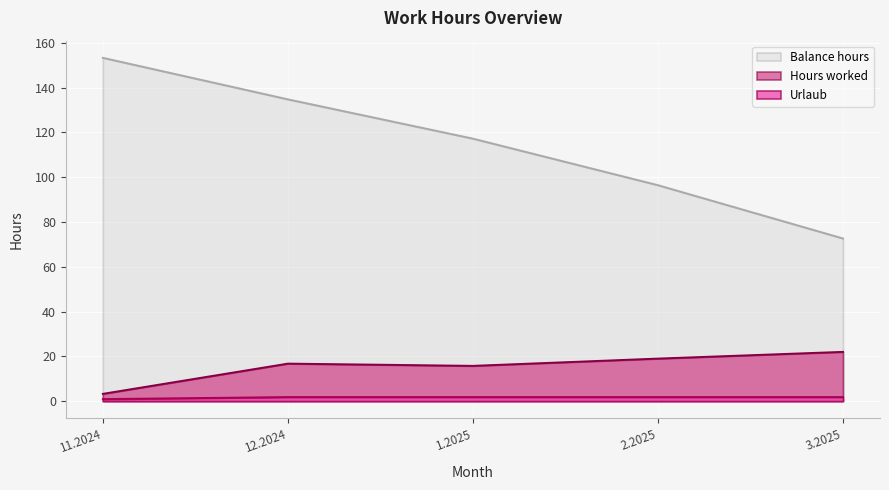

What is the average value of the Urlaub series?

1.6